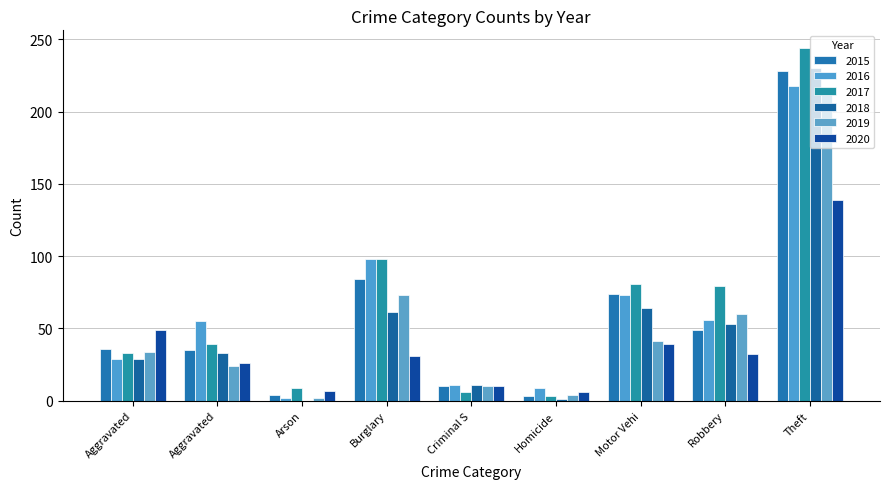

How many groups of bars are there?

9